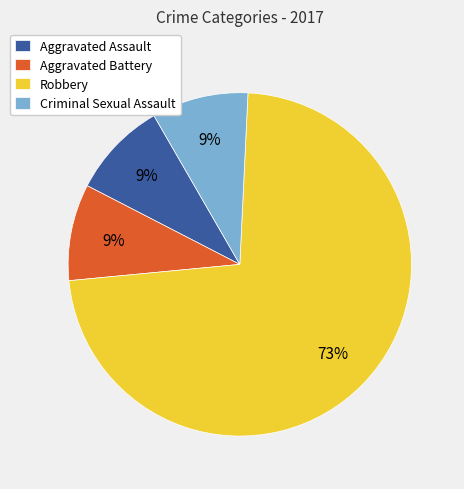

To the nearest percent, what is the combined percentage of Aggravated Assault and Robbery?

82%